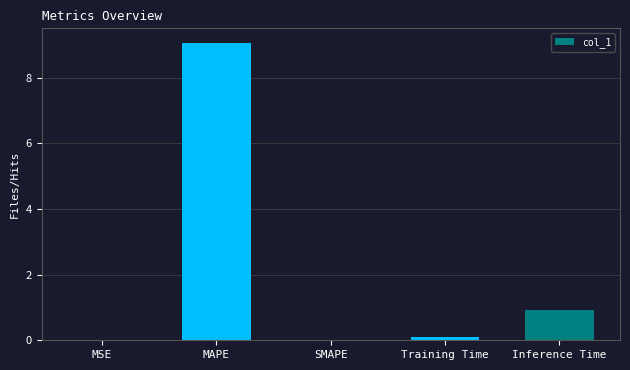

What is the maximum value shown in the chart?

9.1